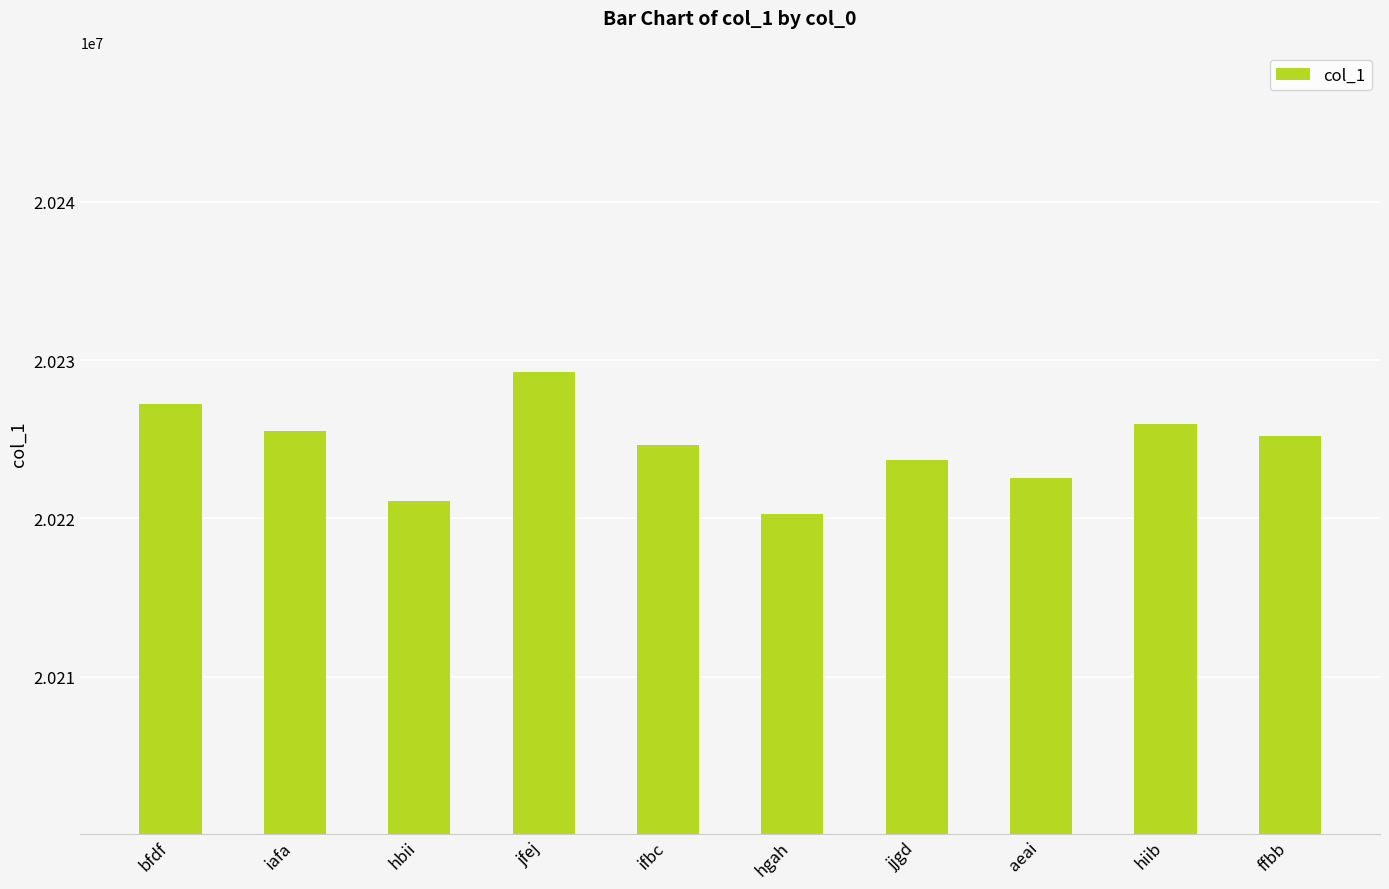

Which label corresponds to the largest value in the chart?

jfej